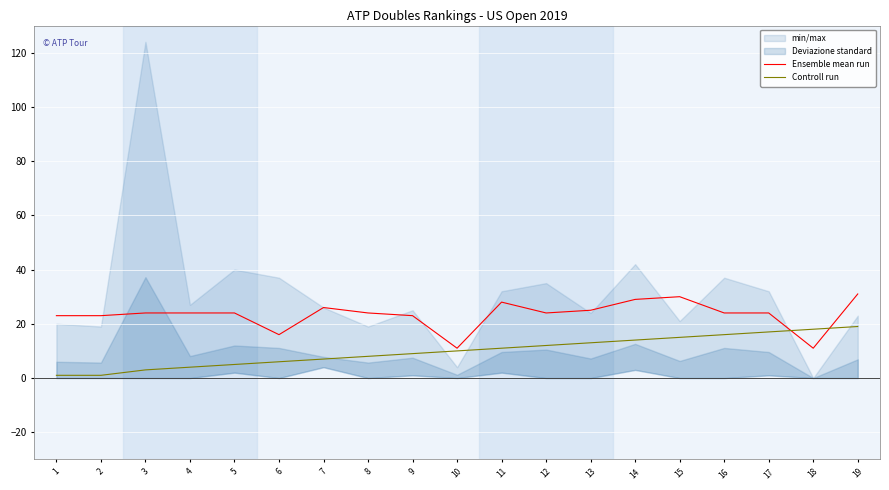

Is the value of Ensemble mean run at 8 greater than the value of Controll run at 3?

Yes